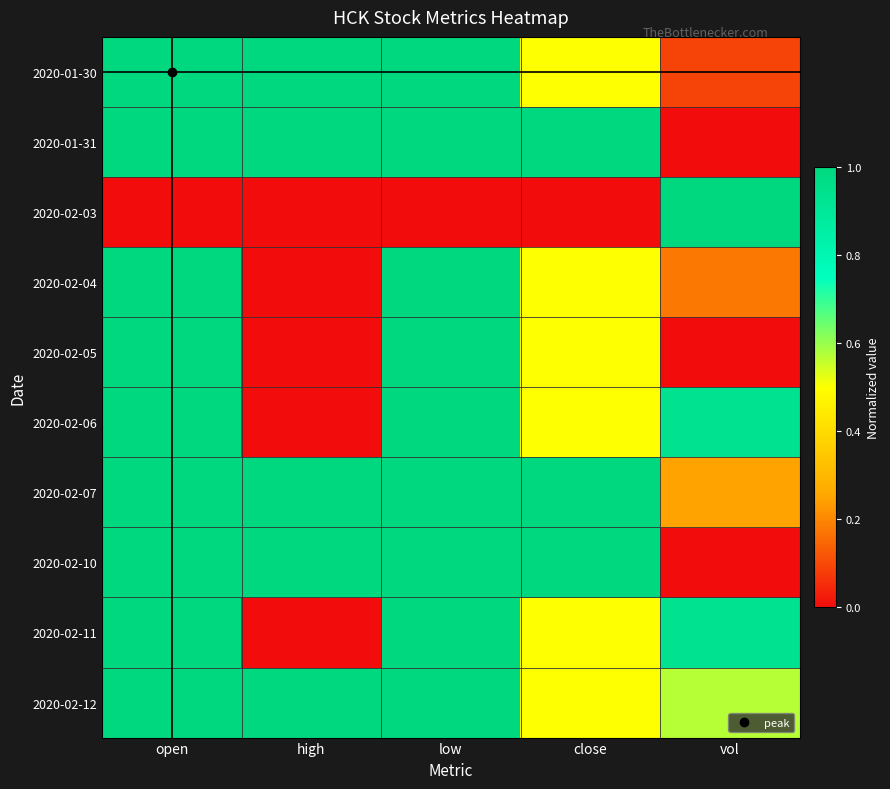

Which label corresponds to the largest value in the chart?

open